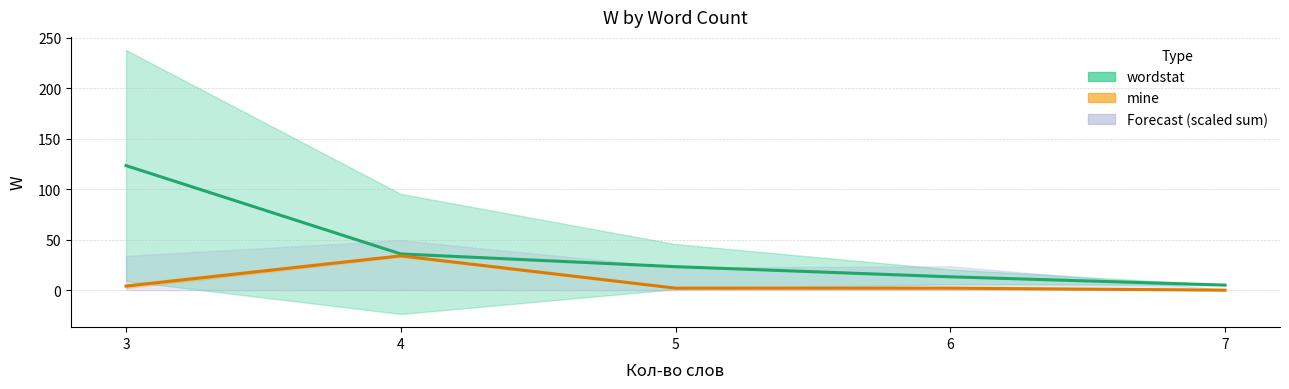

What is the difference between the maximum and minimum values in the mine series?

34.0